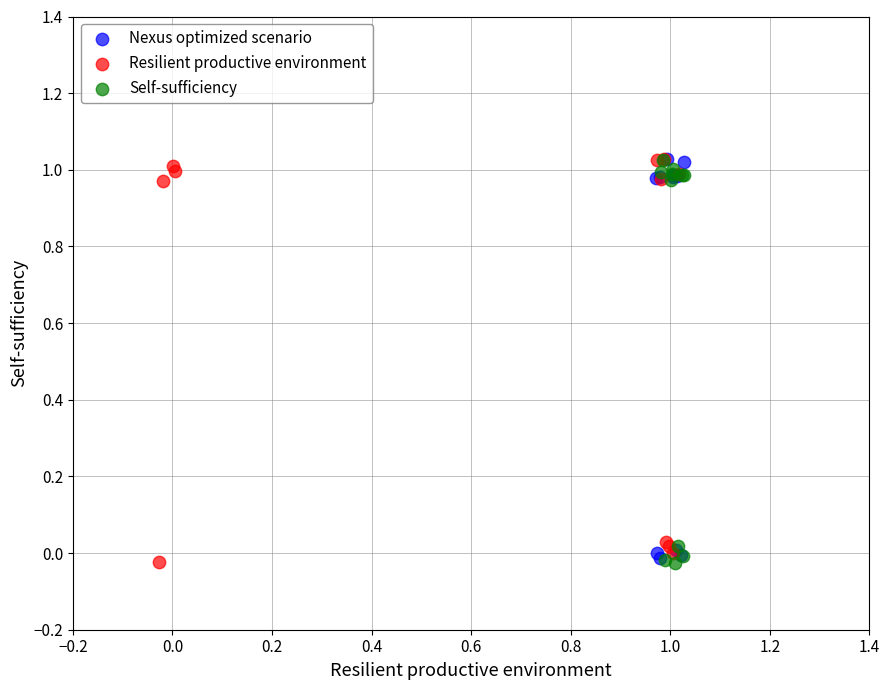

What are all the series names shown in the legend?

Nexus optimized scenario, Resilient productive environment, Self-sufficiency